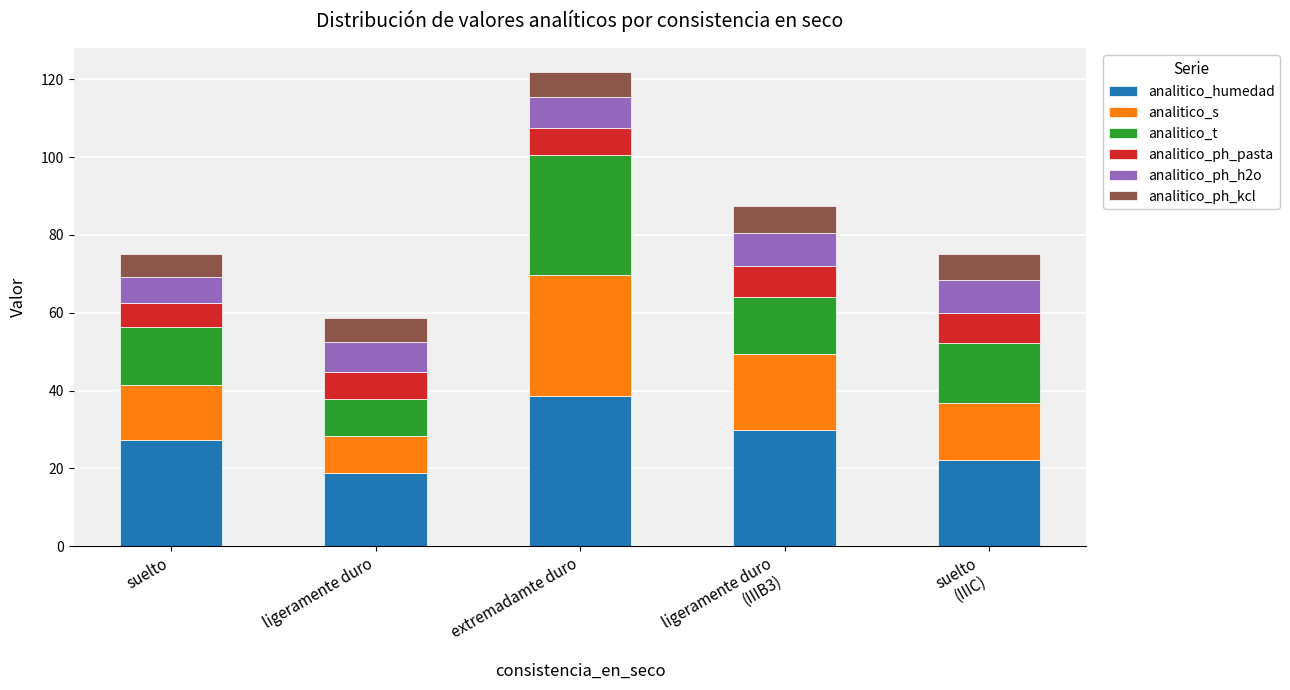

How many values in the analitico_humedad series exceed 27?

3